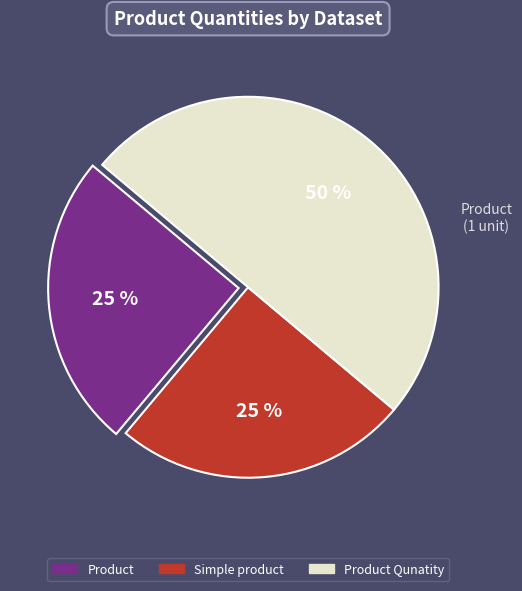

How many slices are in this pie chart?

3